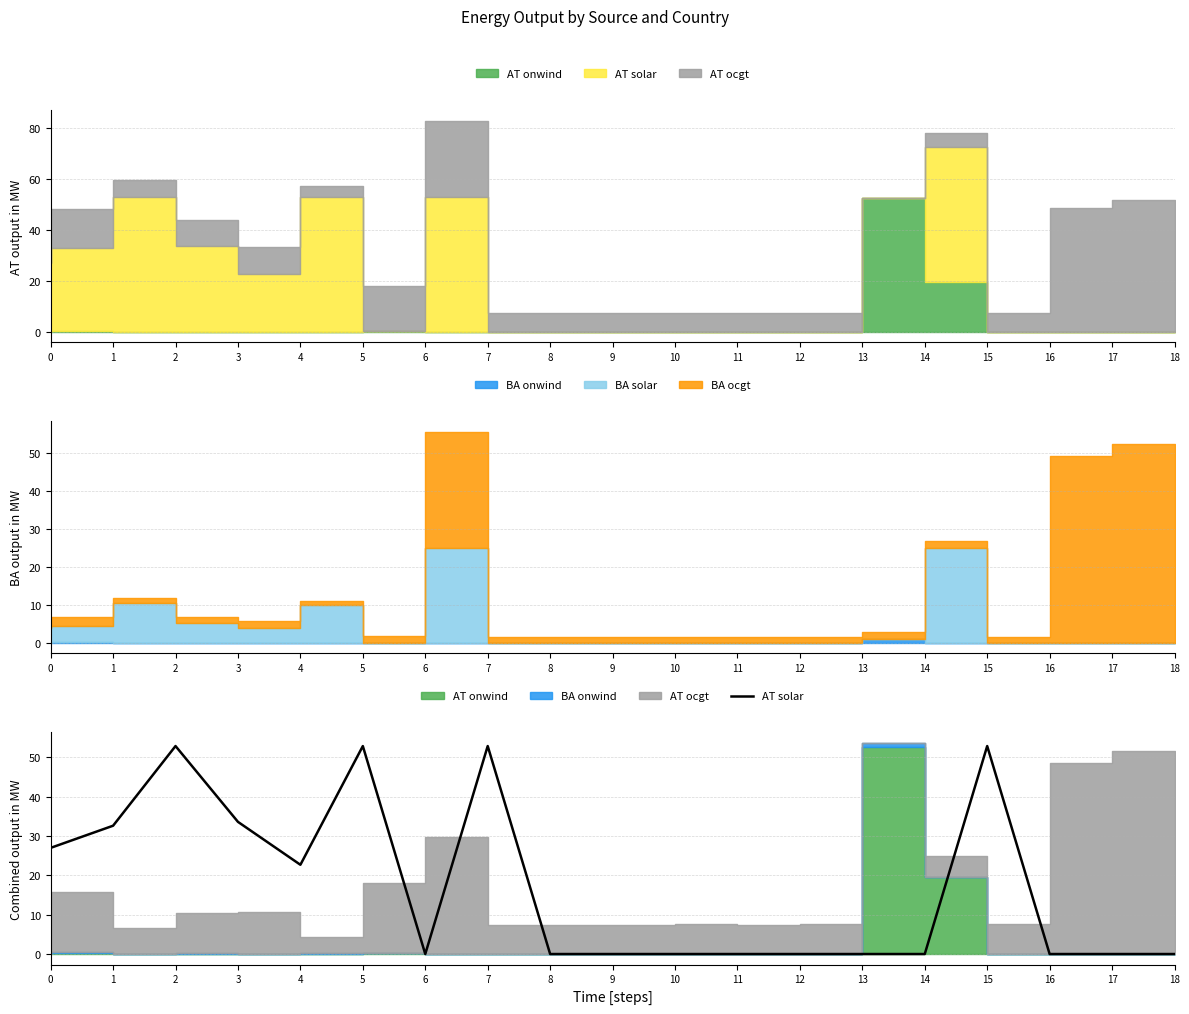

List the labels in order of value, largest first.

15, 7, 2, 5, 3, 1, 0, 4, 14, 11, 8, 16, 12, 9, 10, 13, 18, 17, 6